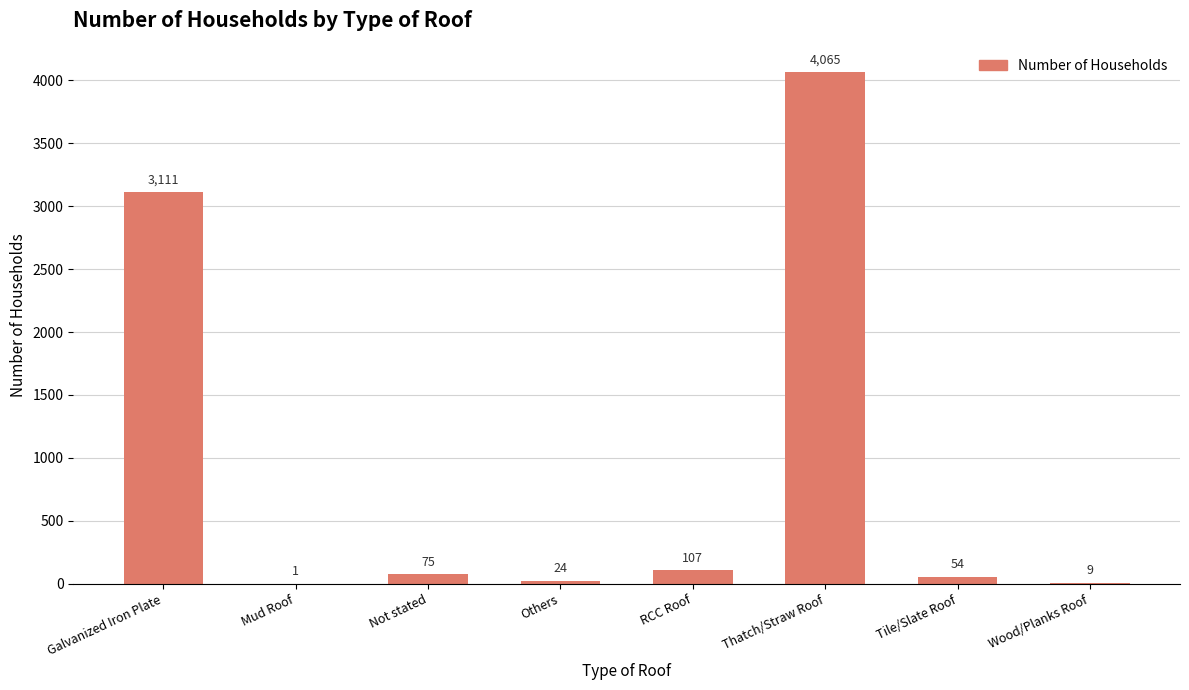

What is the greatest value displayed?

4065